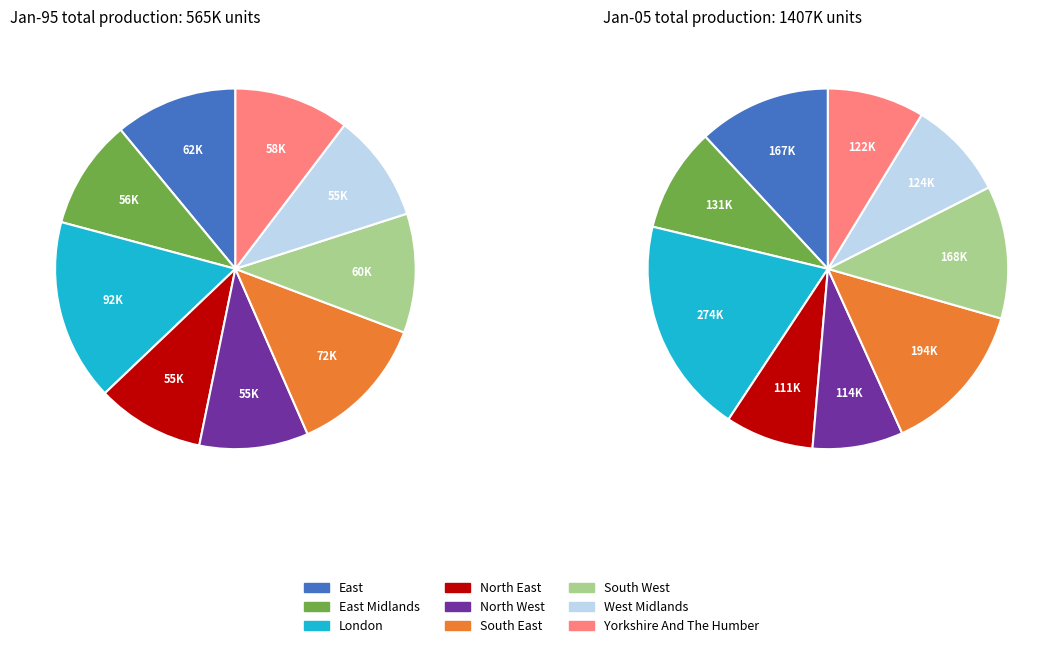

What is the smallest slice in the pie chart?

North East